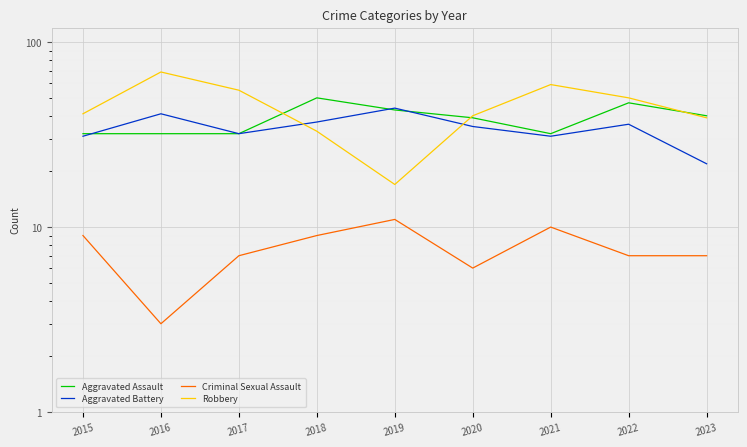

Where is the first local minimum for Robbery?

2019